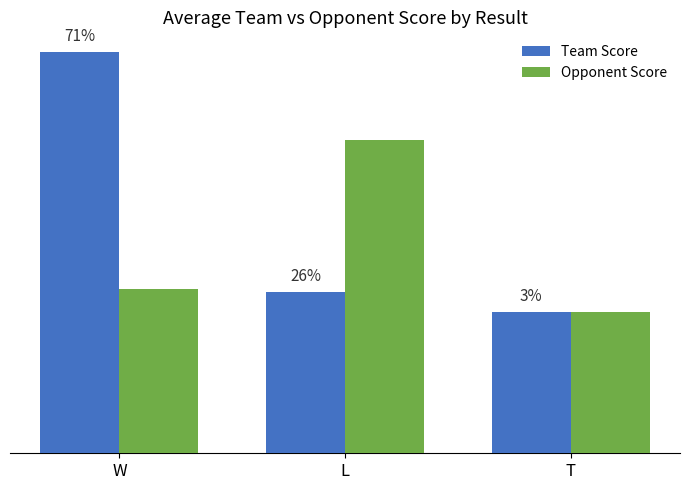

What are all the series names shown in the legend?

Team Score, Opponent Score